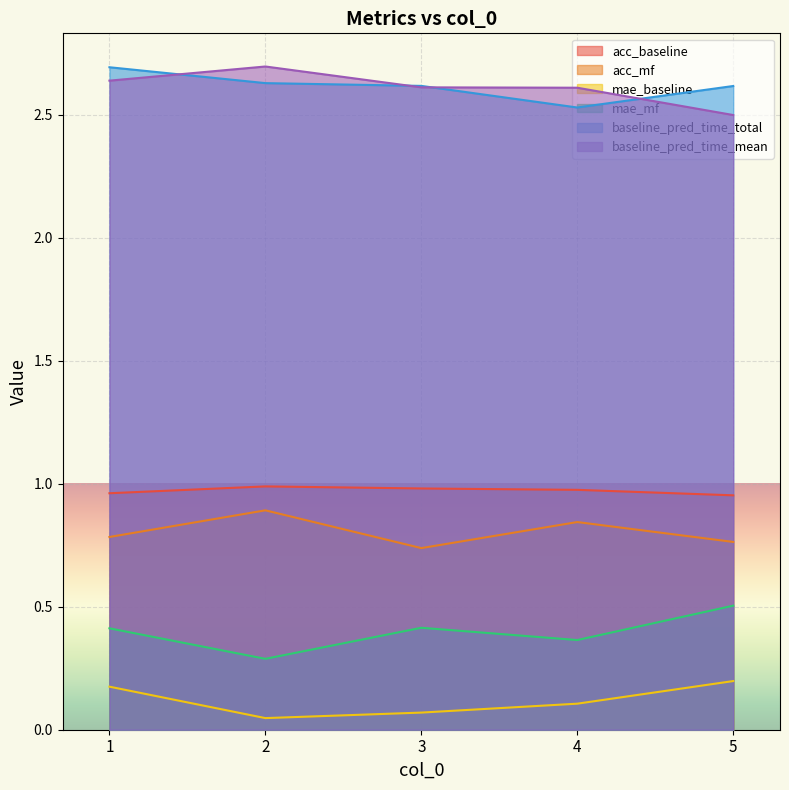

Which series changed the most between 4 and 5?

mae_mf